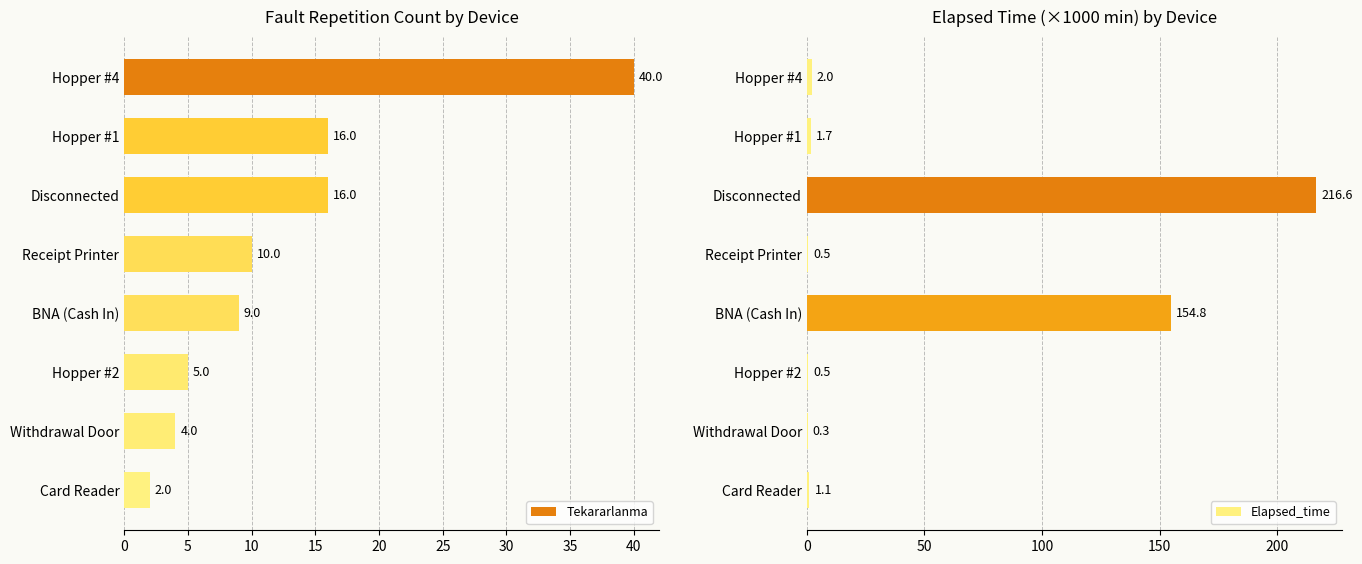

How many bars are there in total?

16